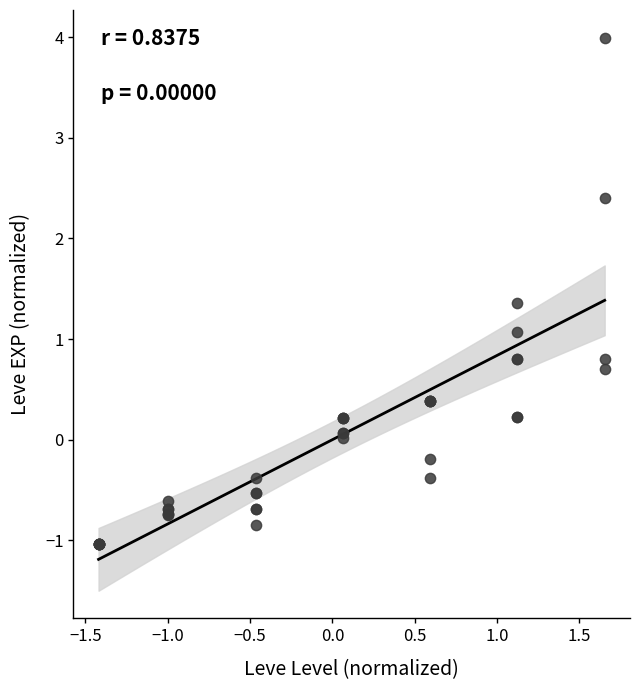

What Y value in the scatter plot is closest to 1?

1.1